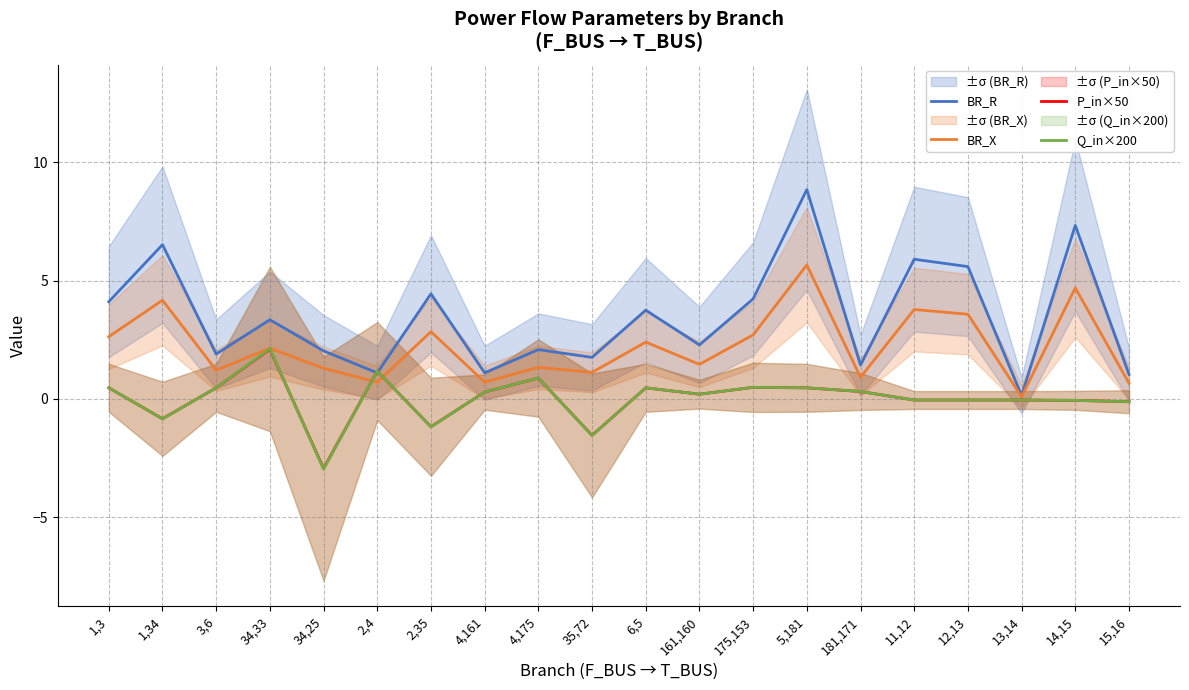

True or false: BR_X and BR_R cross at least once.

False